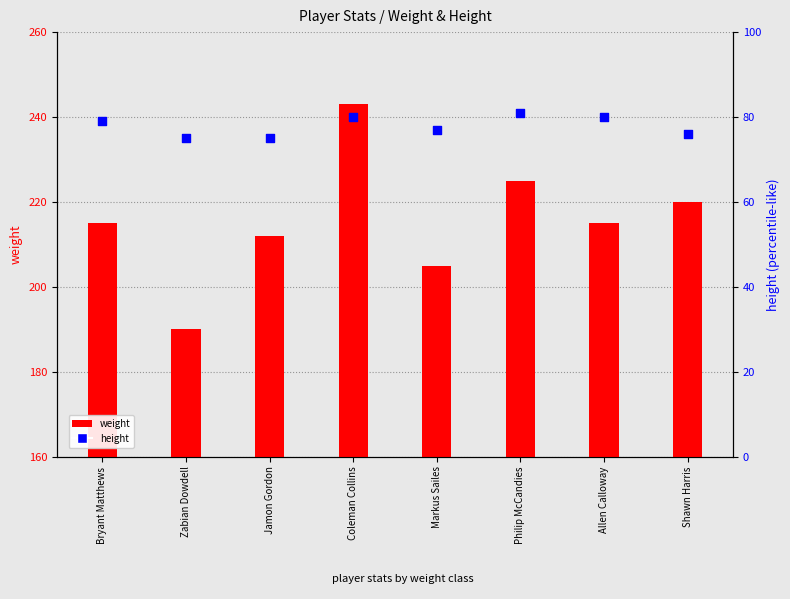

What is the total value across all series at Jamon Gordon?

287